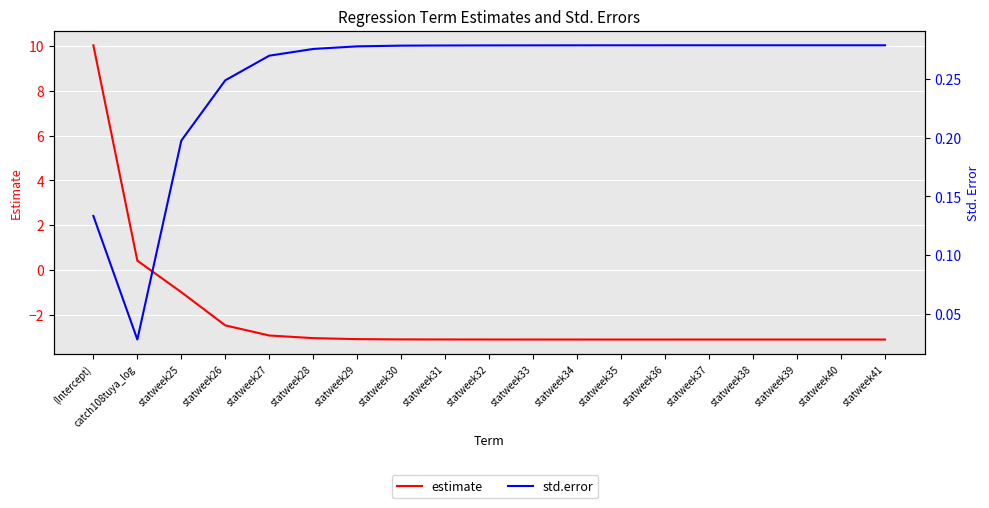

Where does the estimate series first go above -3?

(Intercept)